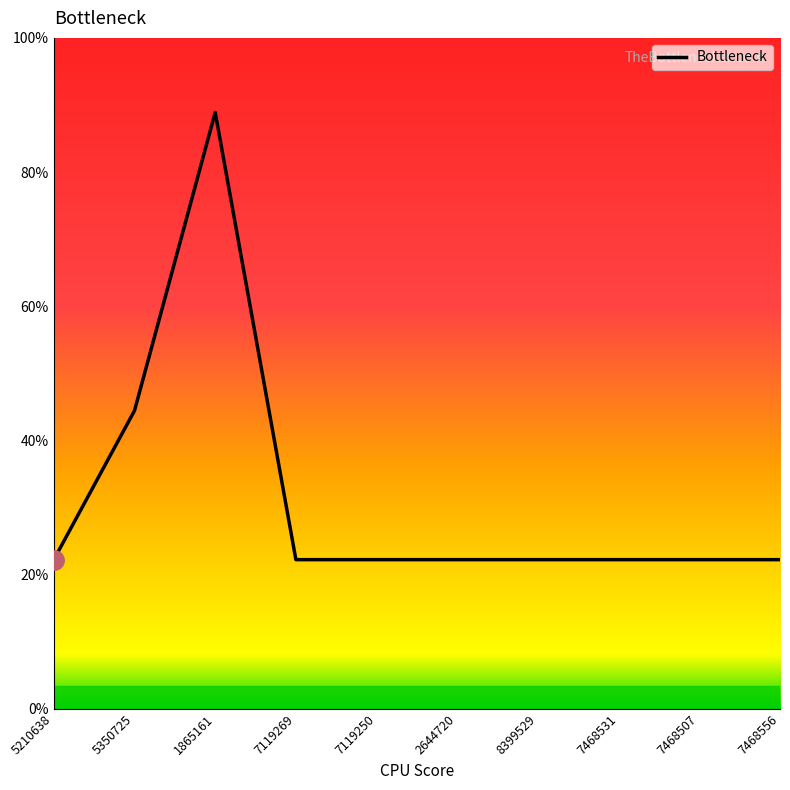

Does the chart display data point markers on the line(s)?

No